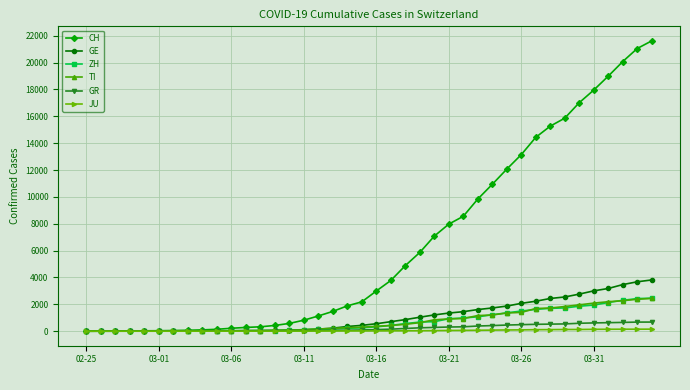

What are all the series names shown in the legend?

CH, GE, ZH, TI, GR, JU